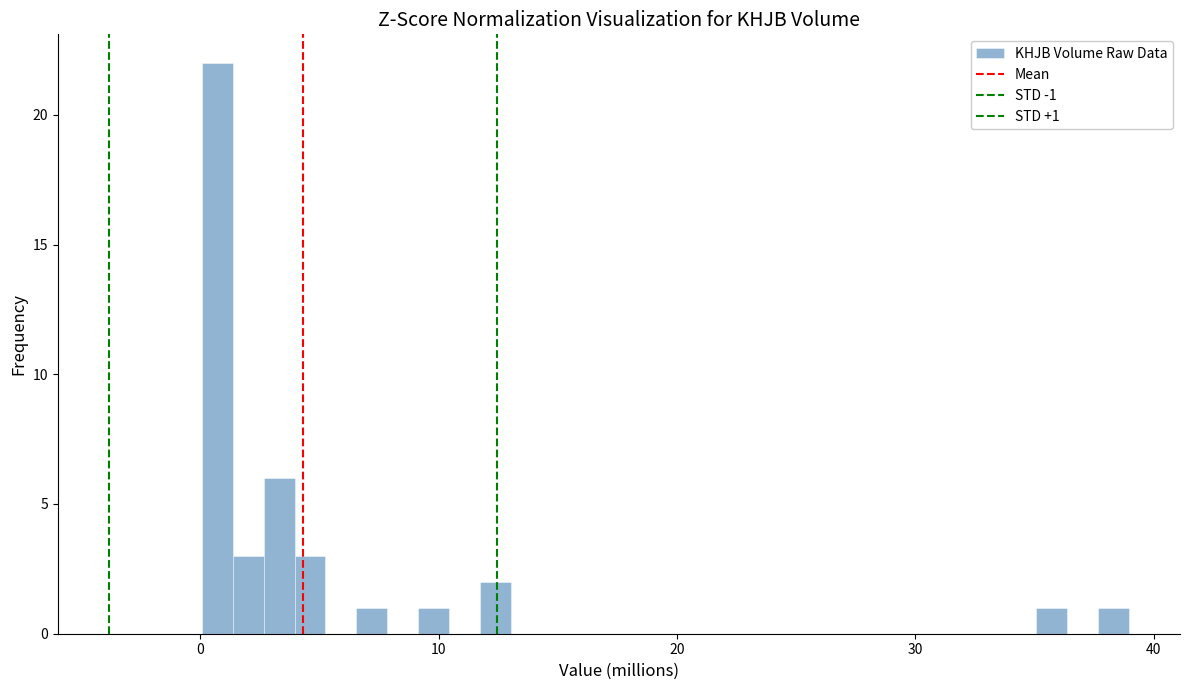

Around what value on the x-axis is the tallest bar? Give the approximate position of its centre, as read against the axis.

1